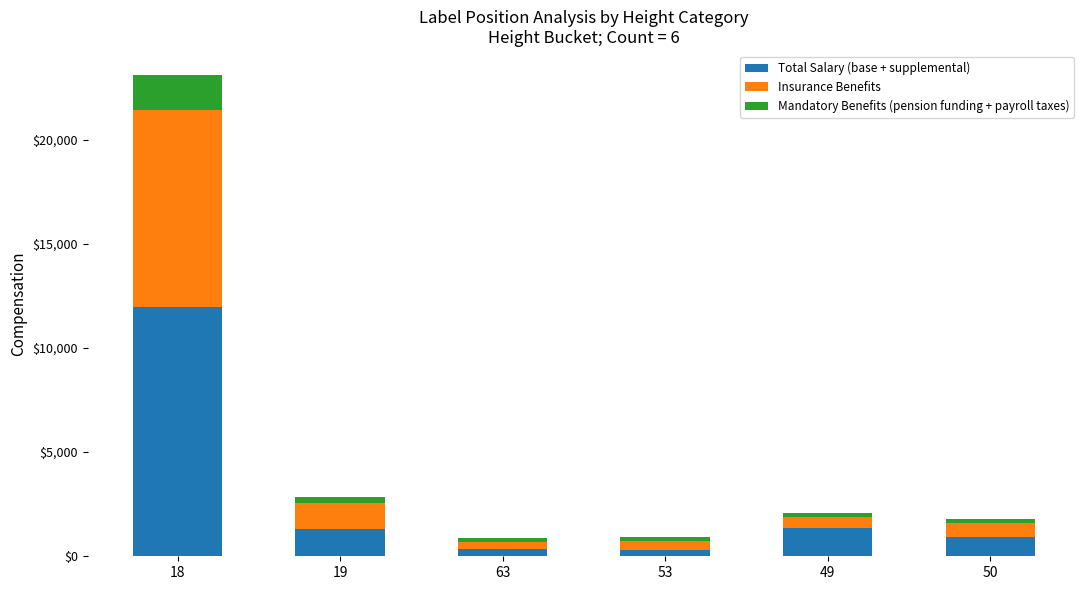

How many series are shown in this chart?

3